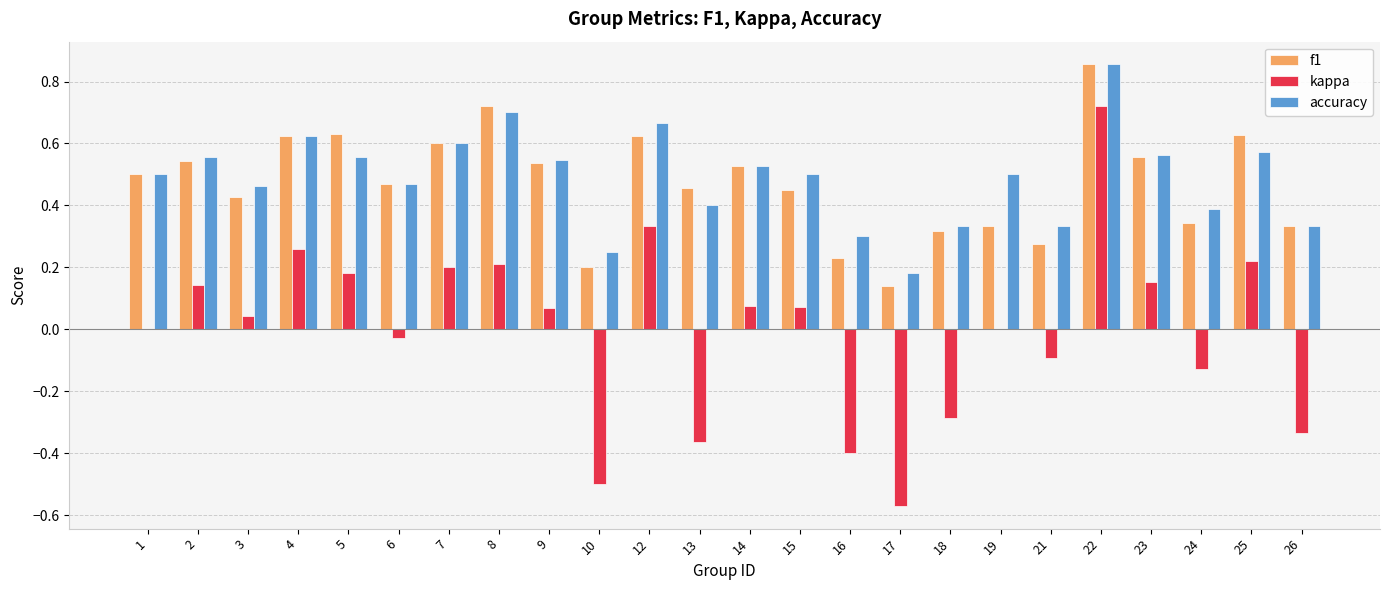

Which series has the largest total across all categories?

accuracy